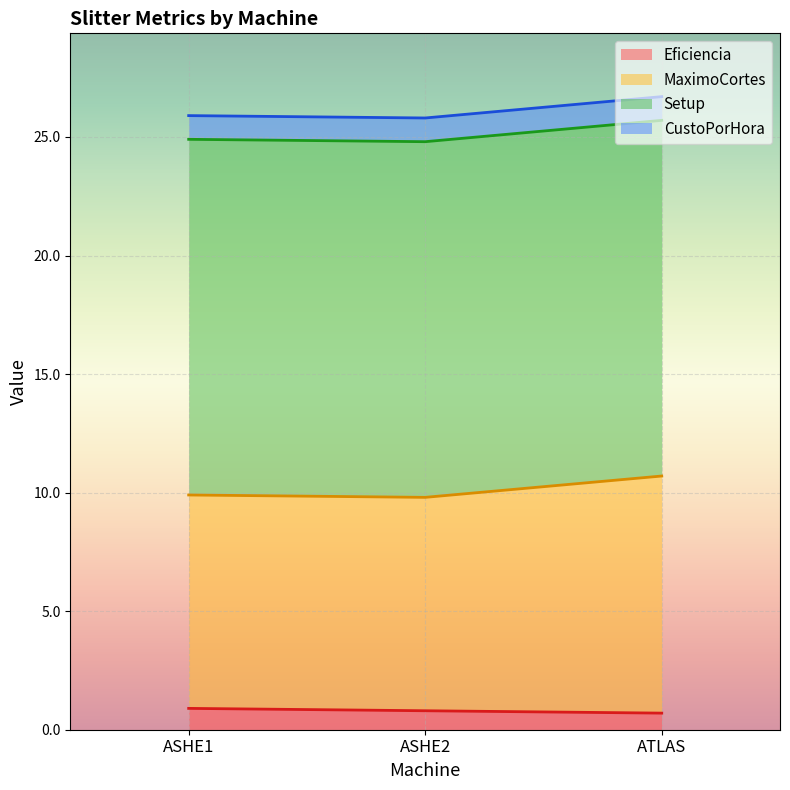

What is the maximum value for Eficiencia?

0.9